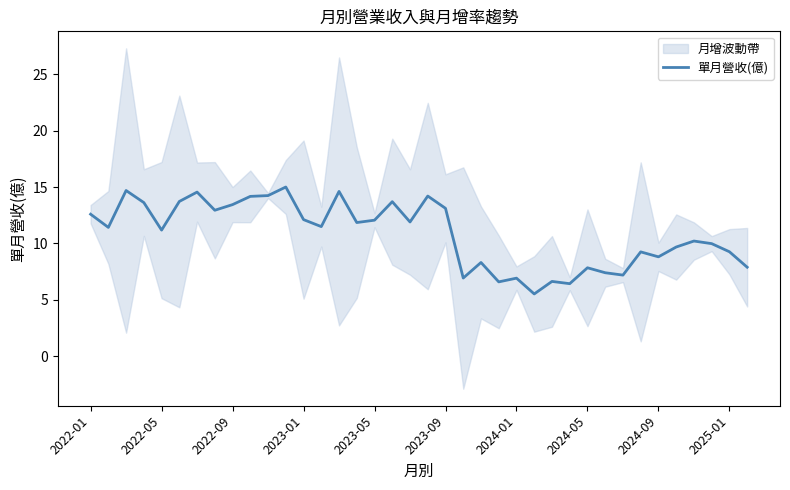

Does the chart display data point markers on the line(s)?

No